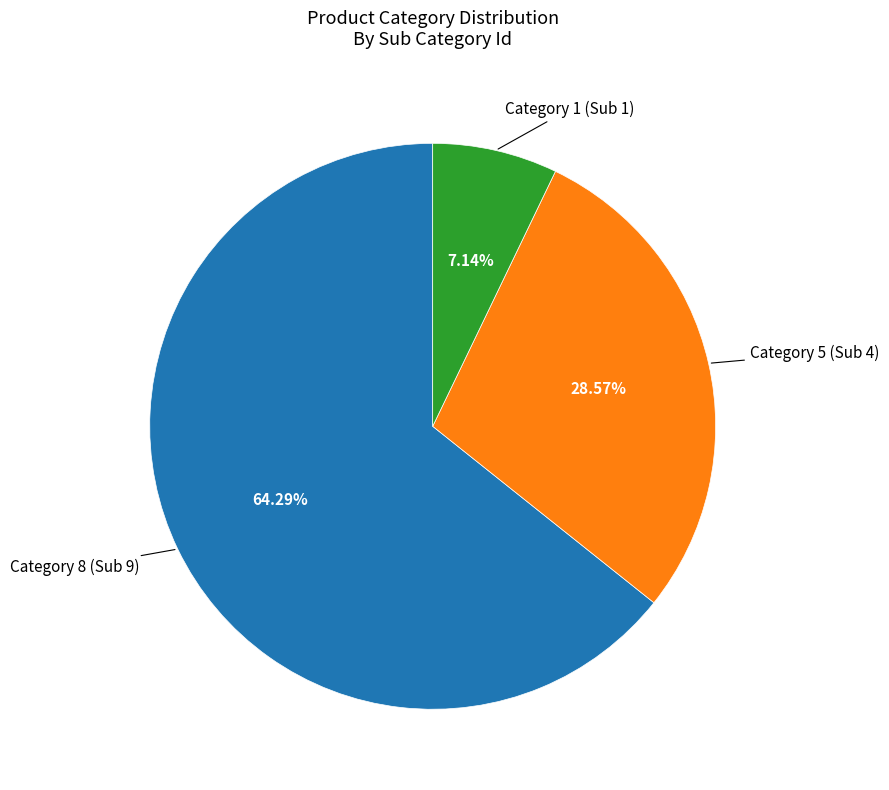

Count the number of slices in the pie.

3